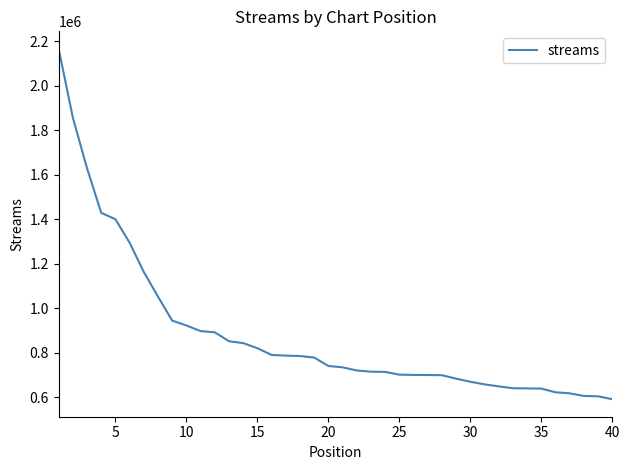

What is the minimum value shown in the chart?

590971